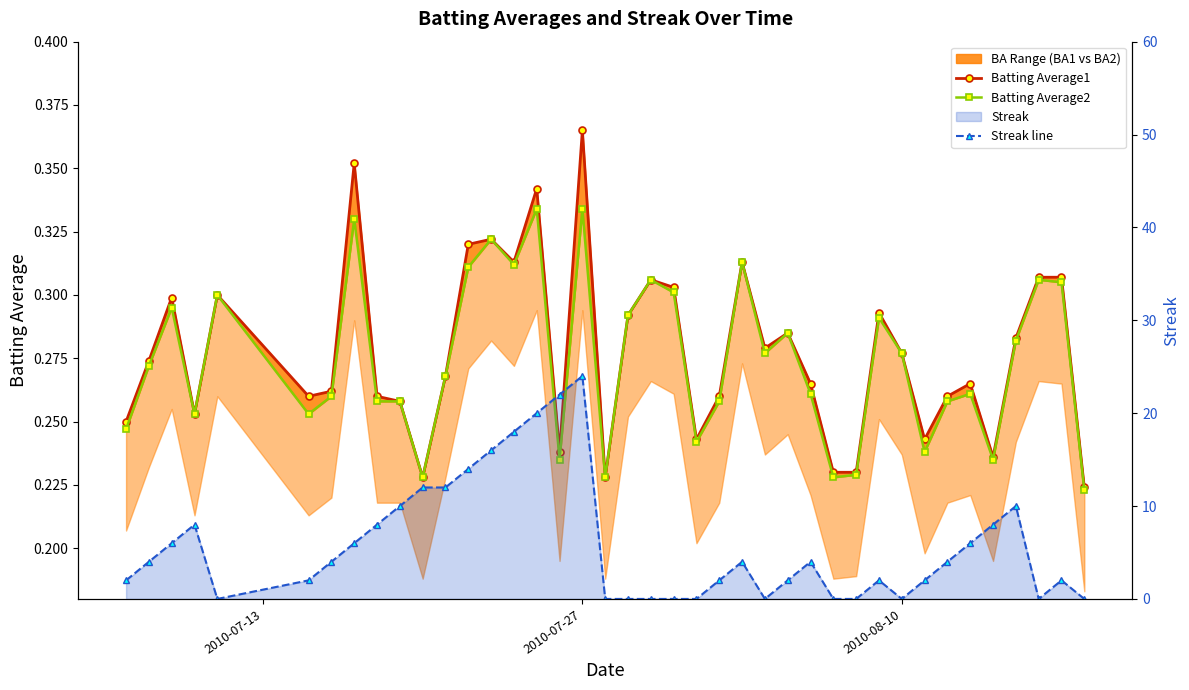

Which series has the largest total across all categories?

Streak line